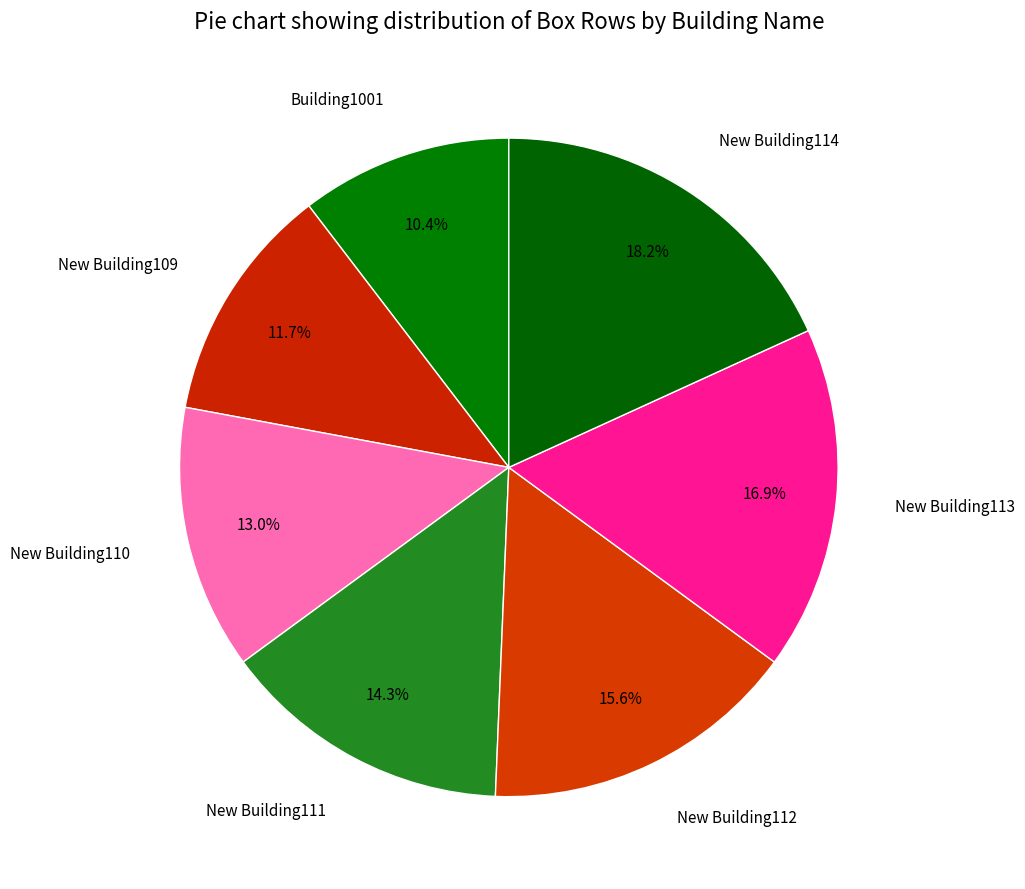

Is it true that New Building110 is 13% of the pie?

True